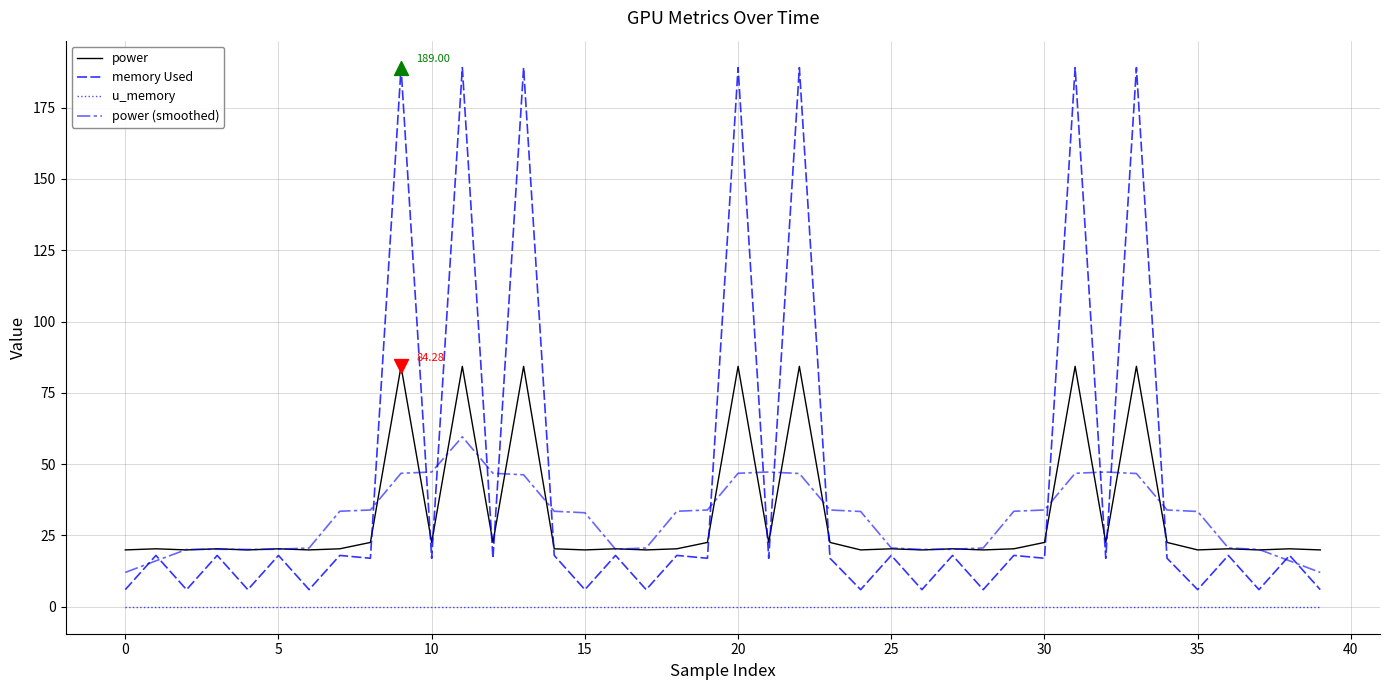

Which series has the largest total across all categories?

memory Used